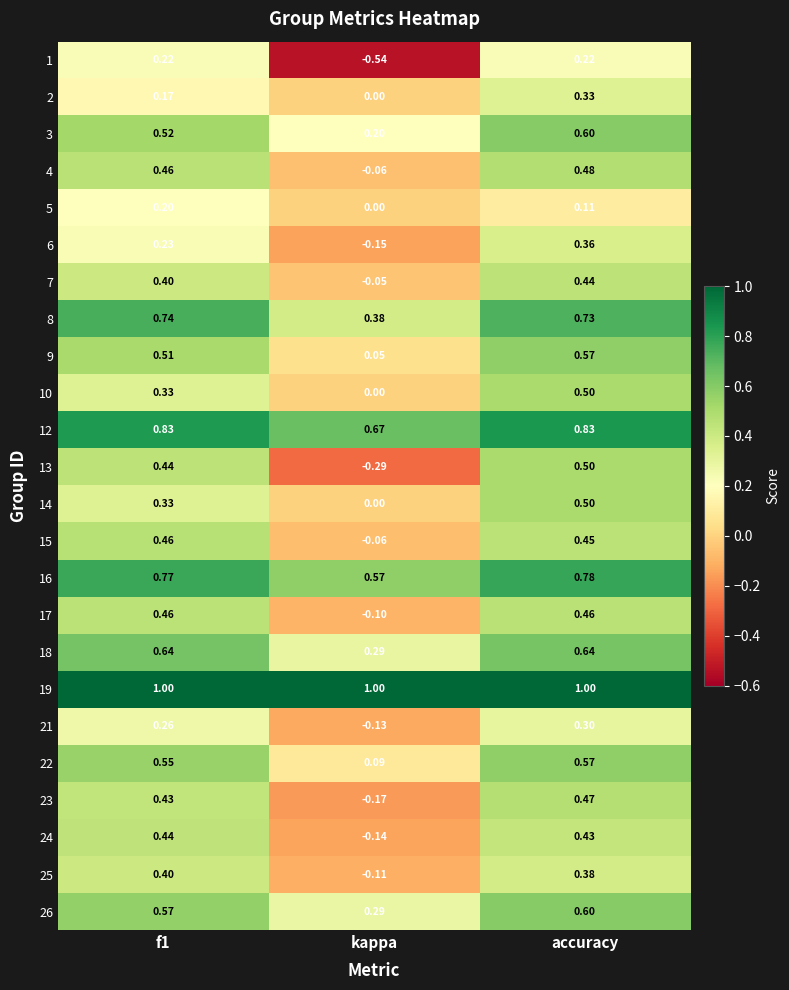

At which label is 23 closest to 0?

kappa